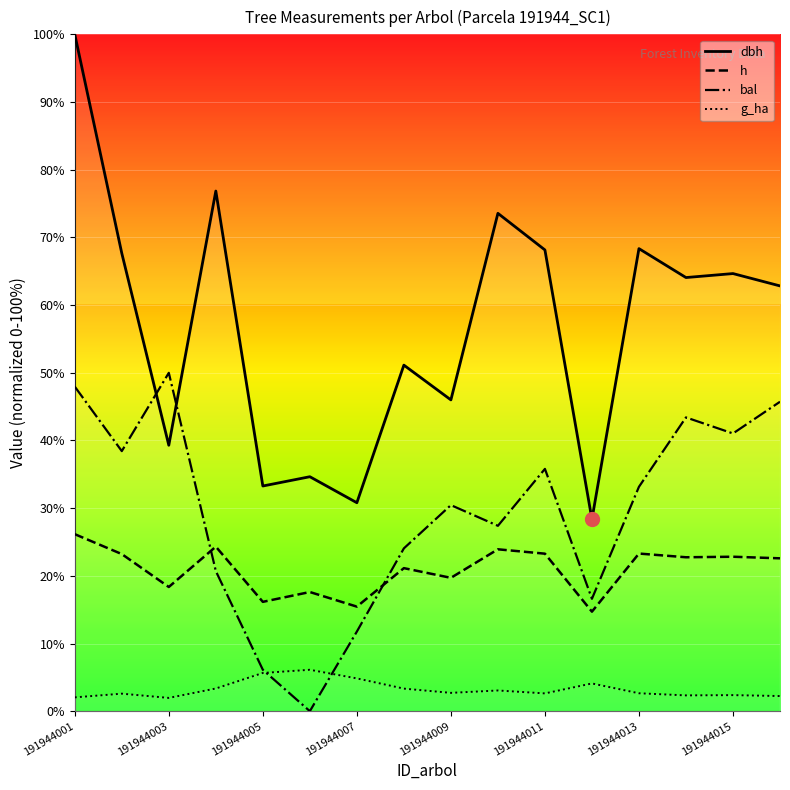

How many interior local peaks does the dbh series have?

6